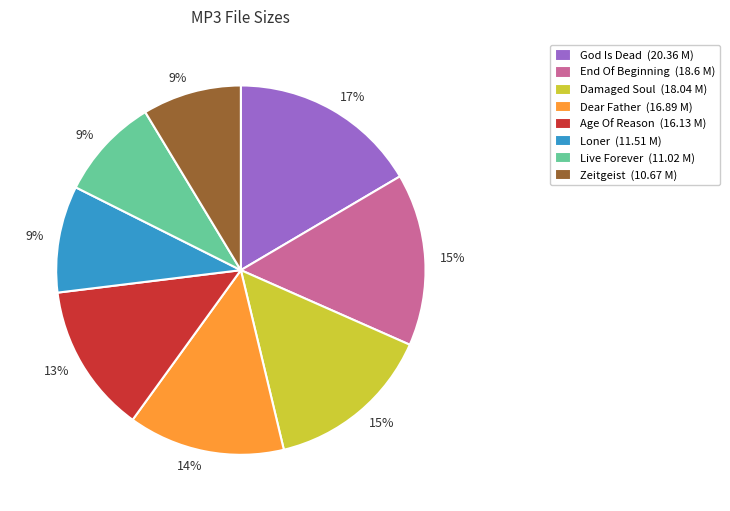

To the nearest percent, what is the difference between the largest and smallest slice percentages?

8%